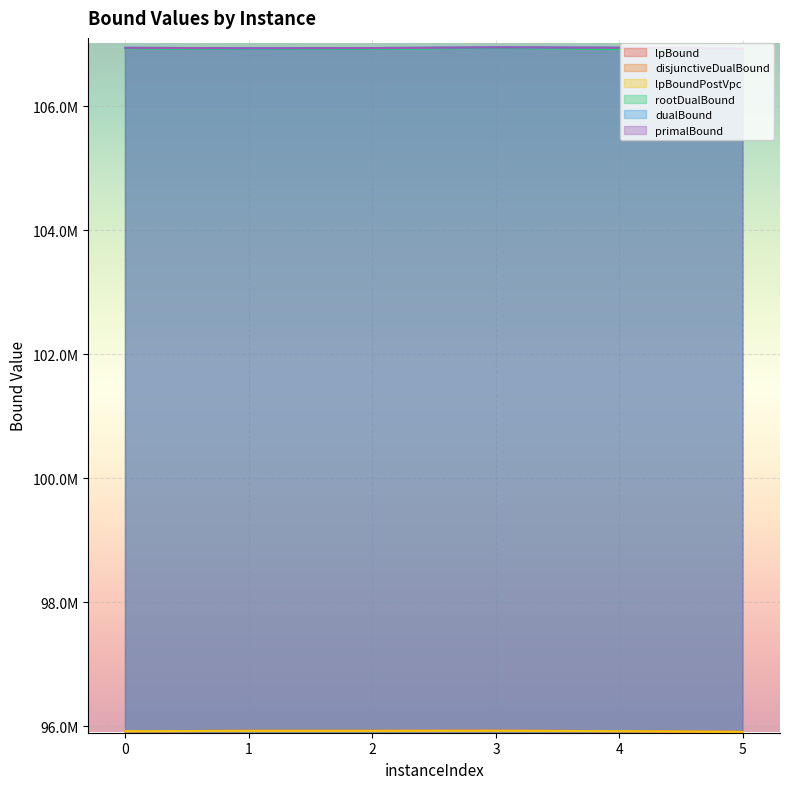

Count the number of data series in this chart.

6